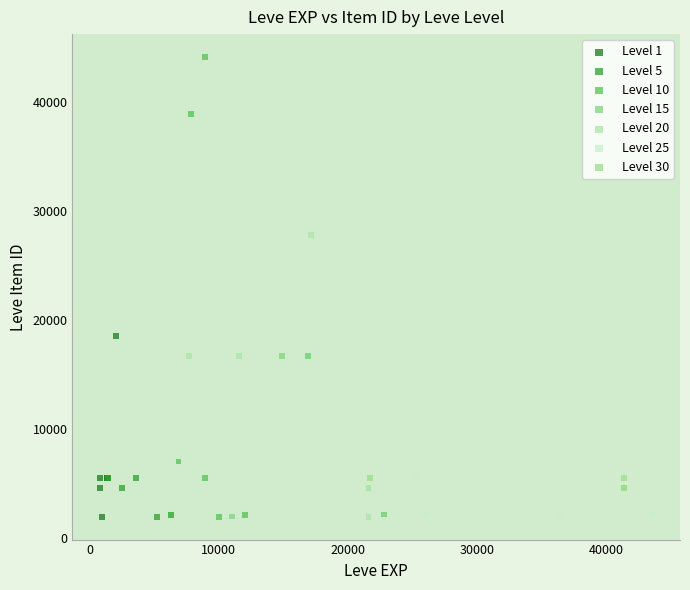

Which series reaches the maximum Y coordinate?

Level 10